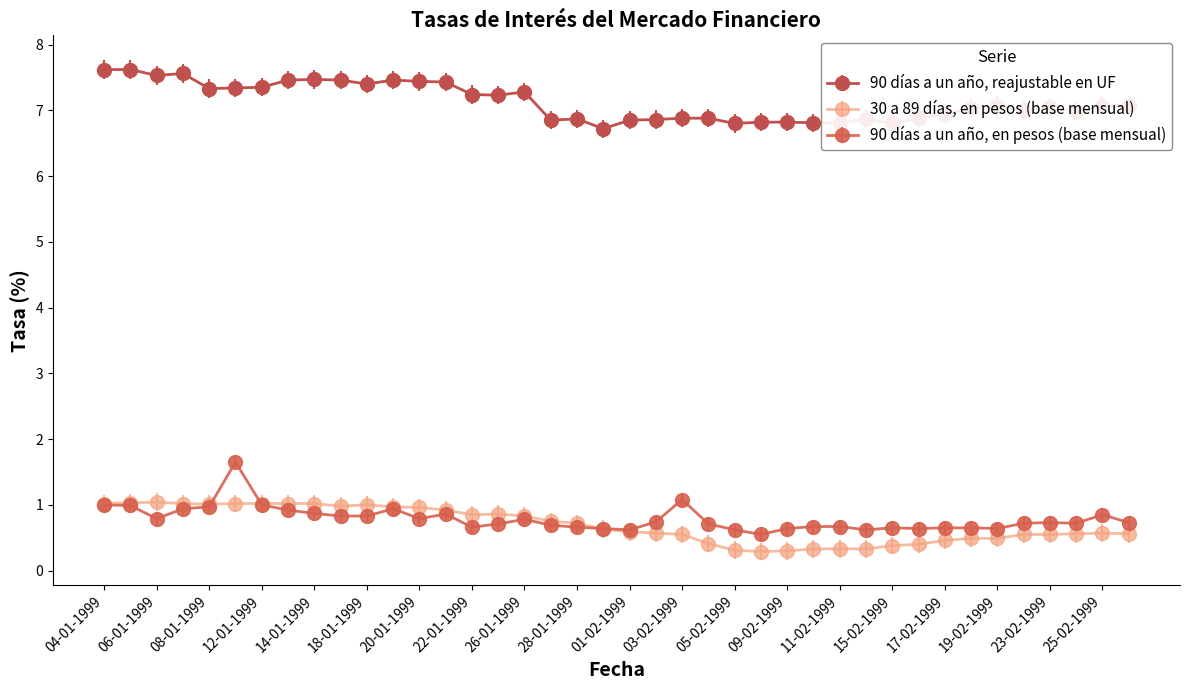

What is the greatest value displayed?

7.6